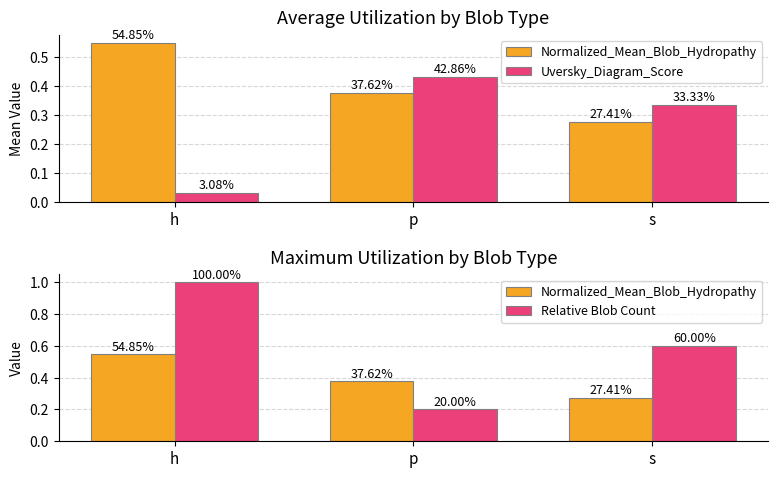

Is the value of Normalized_Mean_Blob_Hydropathy at p greater than the value of Uversky_Diagram_Score at h?

Yes